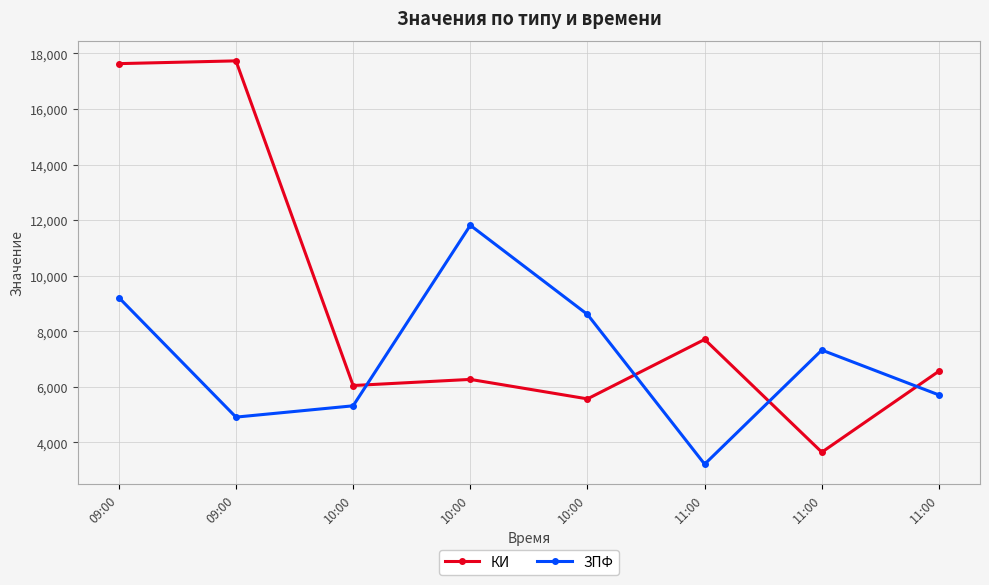

What are all the series names shown in the legend?

КИ, ЗПФ